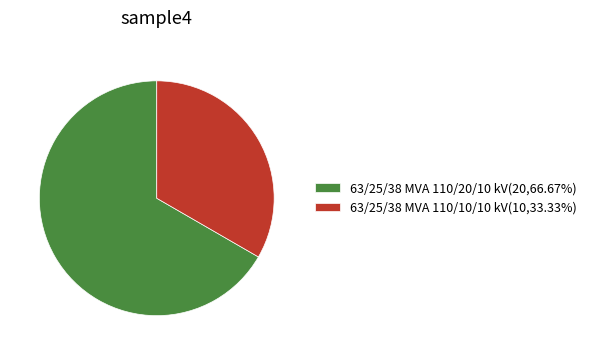

What is the ratio of the value at 63/25/38 MVA 110/20/10 kV(20,66.67%) to the value at 63/25/38 MVA 110/10/10 kV(10,33.33%)?

2.0